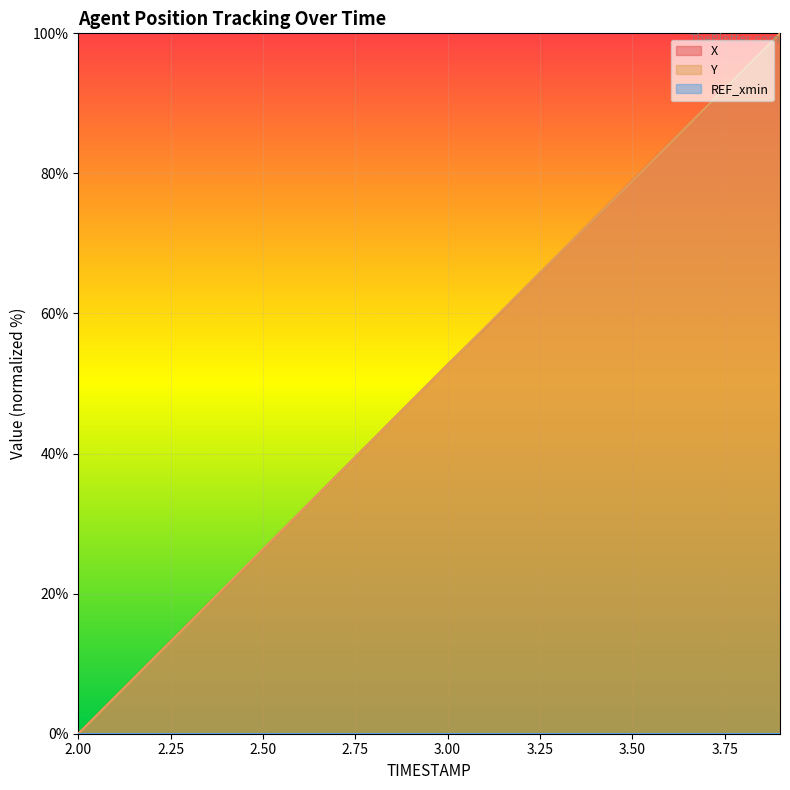

At which label is Y closest to 50?

2.9